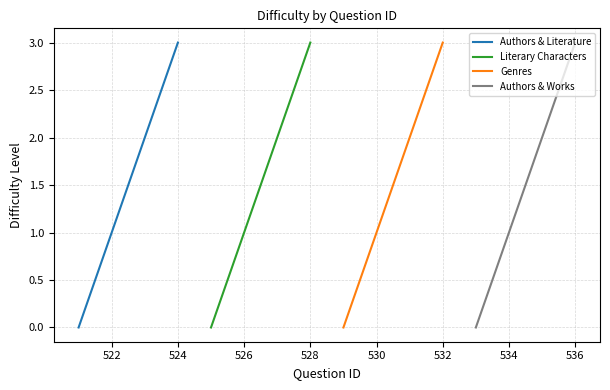

How many values in the Authors & Works series exceed 2?

1